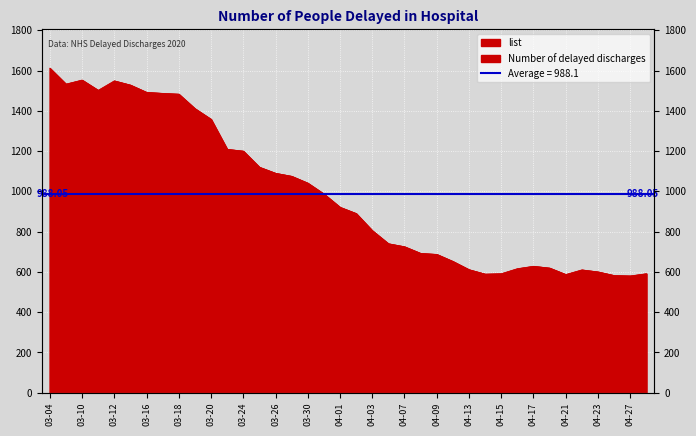

The chart shows a value of 1519 at 03-26. True or false?

False